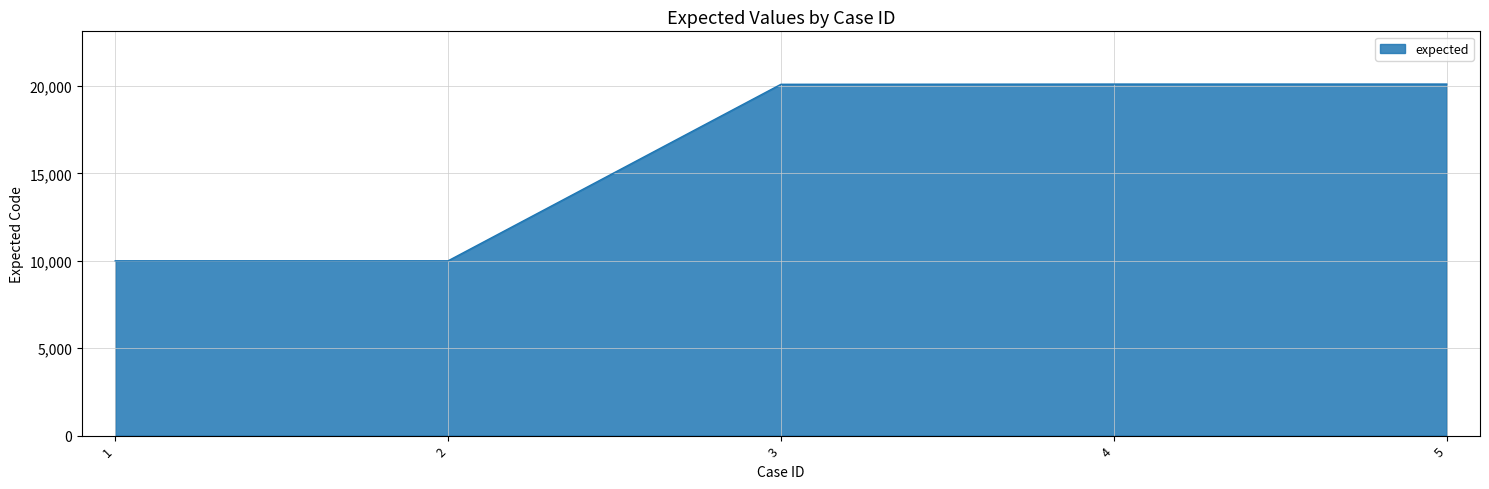

Between 1 and 3, which is larger?

3